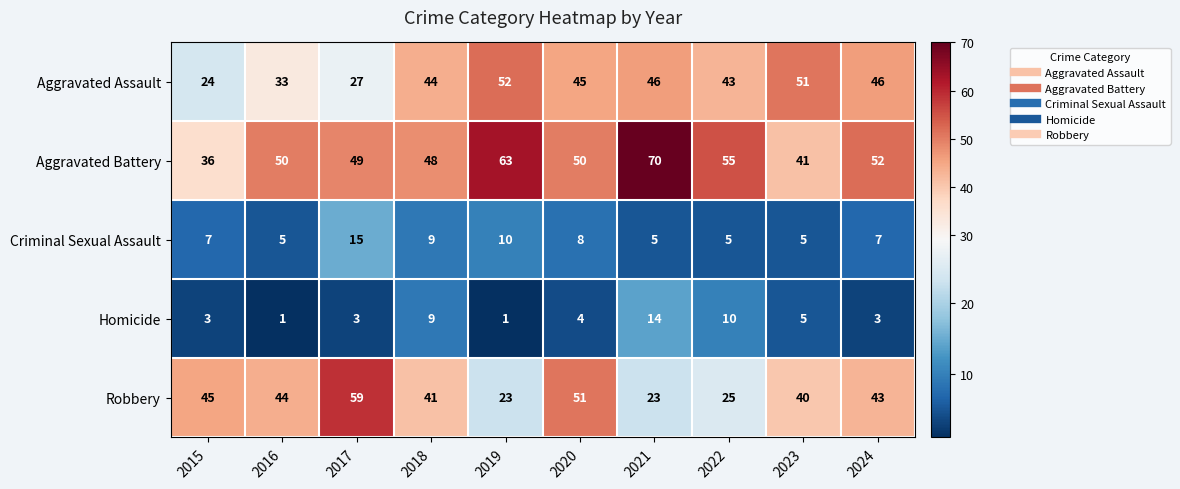

Where is Robbery nearest to the value 41?

2018